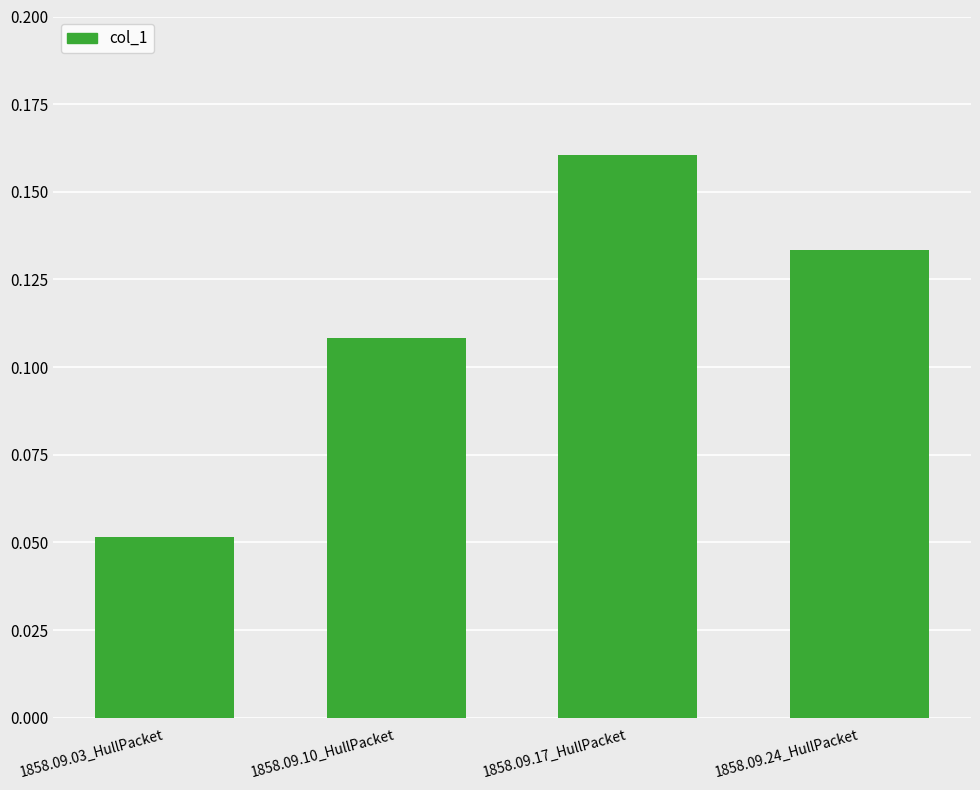

Which label corresponds to the largest value in the chart?

1858.09.17_HullPacket